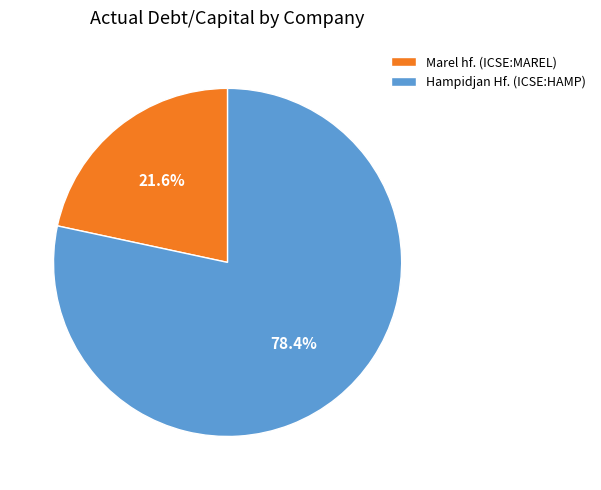

What percentage is the Hampidjan Hf. (ICSE:HAMP) slice, to the nearest percent?

78%